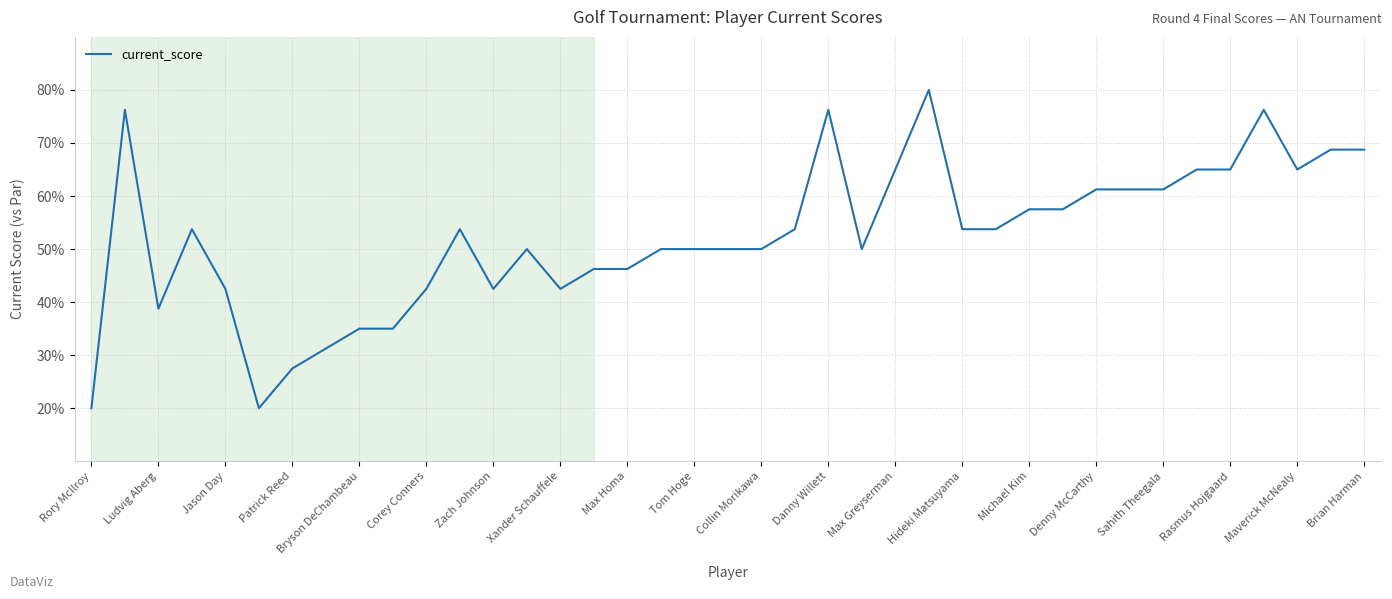

What is the minimum value shown in the chart?

20.0